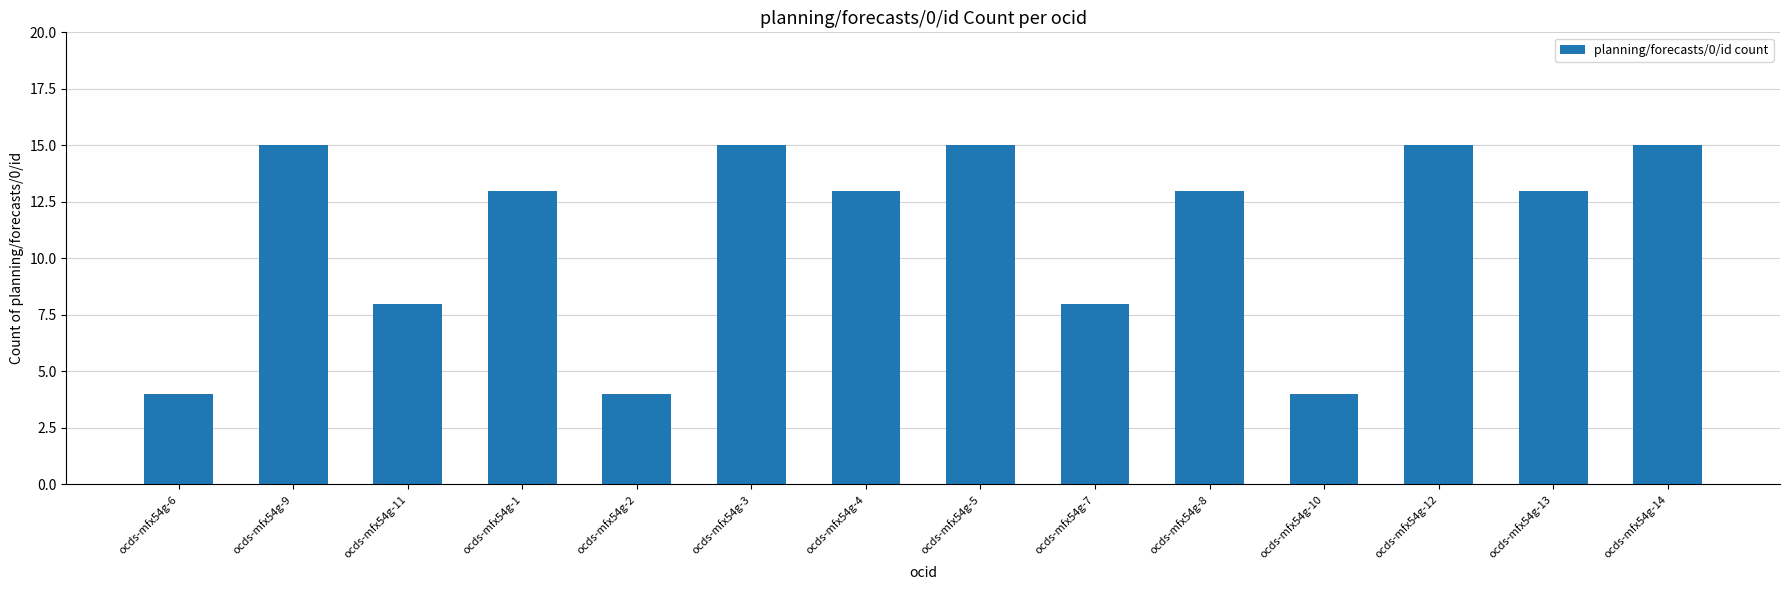

True or false: the data shows 8 at ocds-mfx54g-9.

False